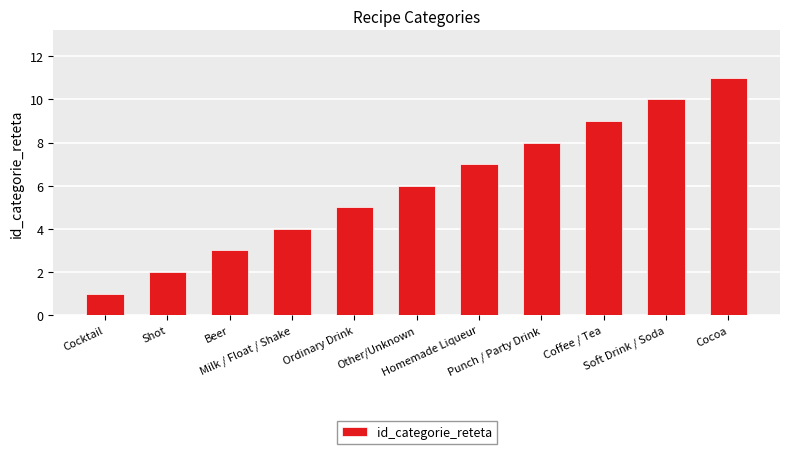

What is the difference between the second highest and second lowest values?

8